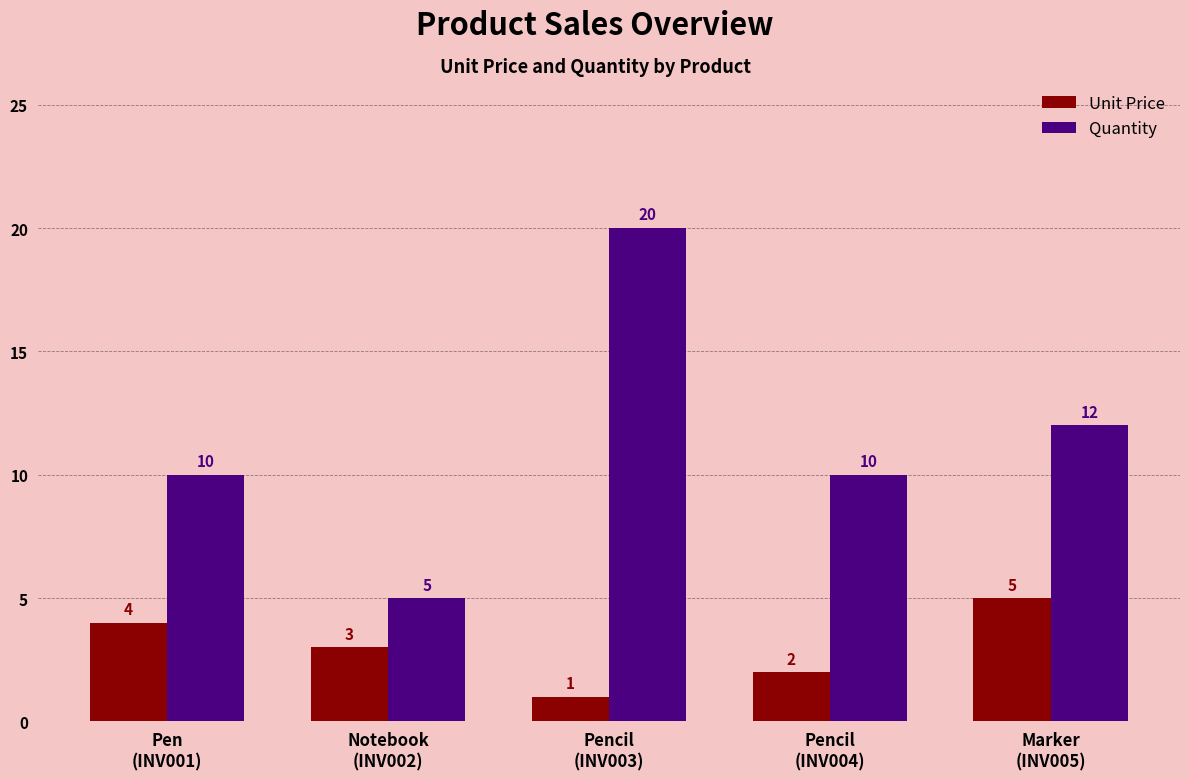

What is the difference between the Unit Price values at Pencil
(INV004) and Pen
(INV001)?

2